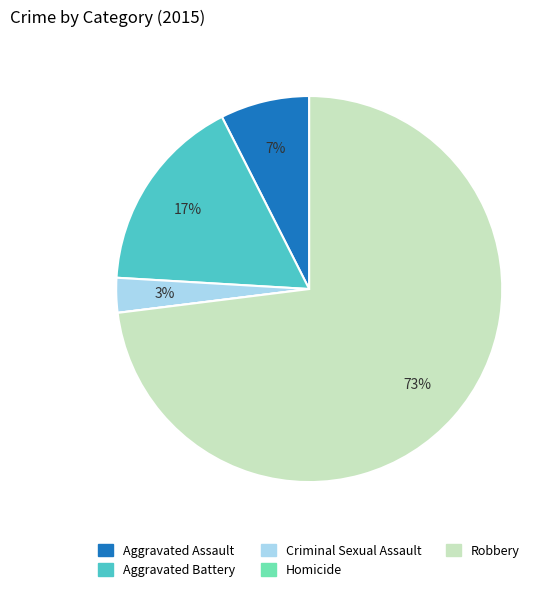

True or false: Aggravated Battery accounts for 17% of the total.

True